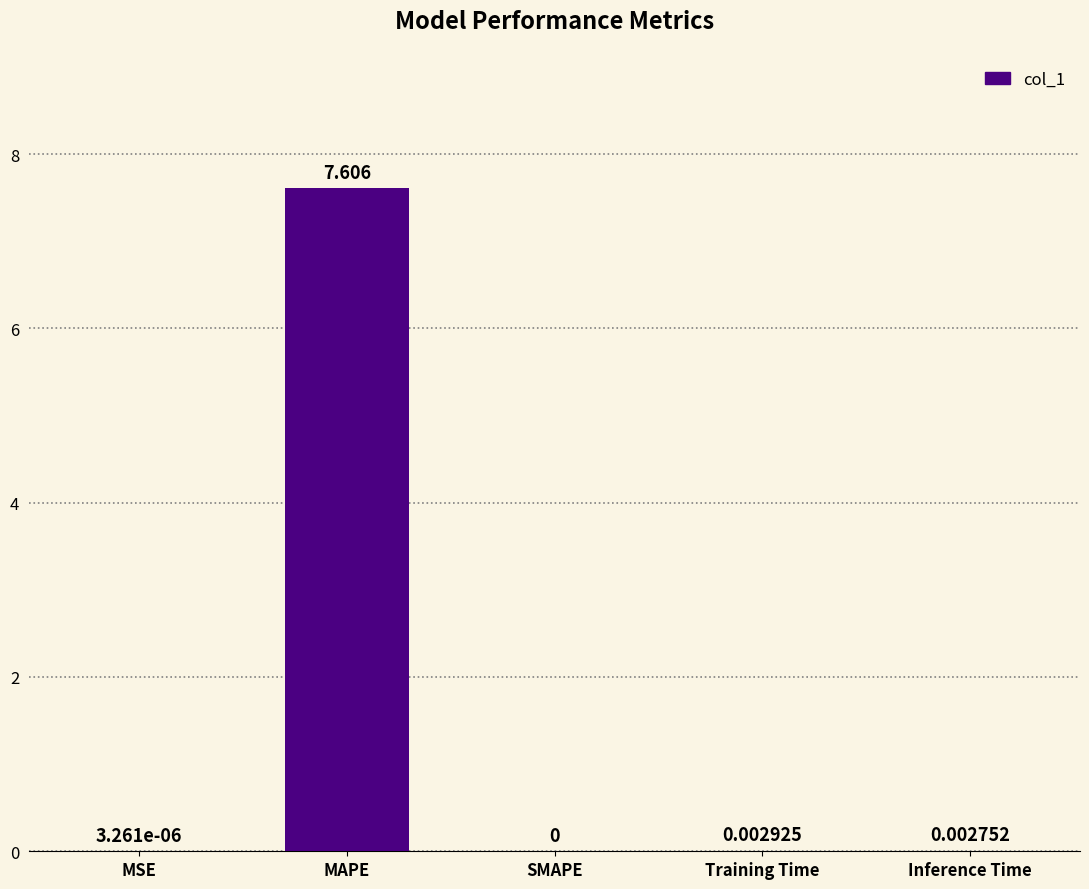

Are the bars horizontal?

No